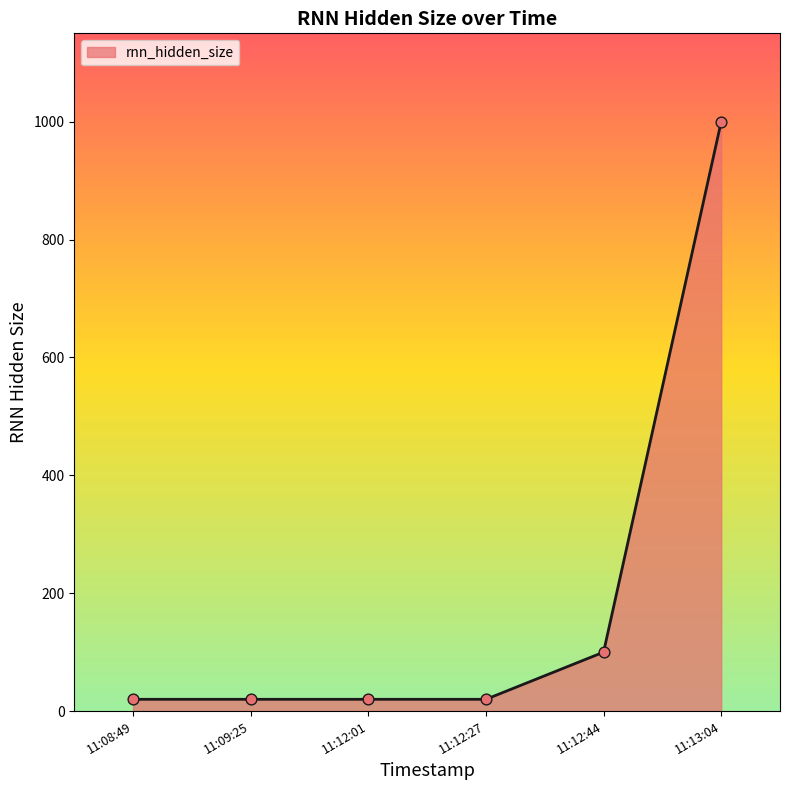

True or false: the data has more than 2 interior local peaks.

False